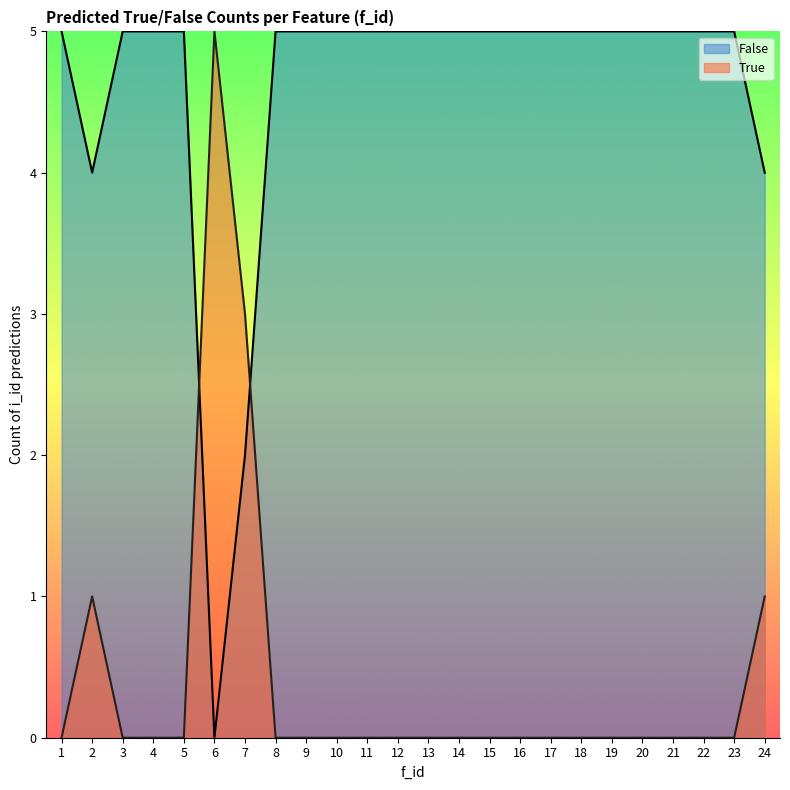

How many values in False_count are above zero?

23